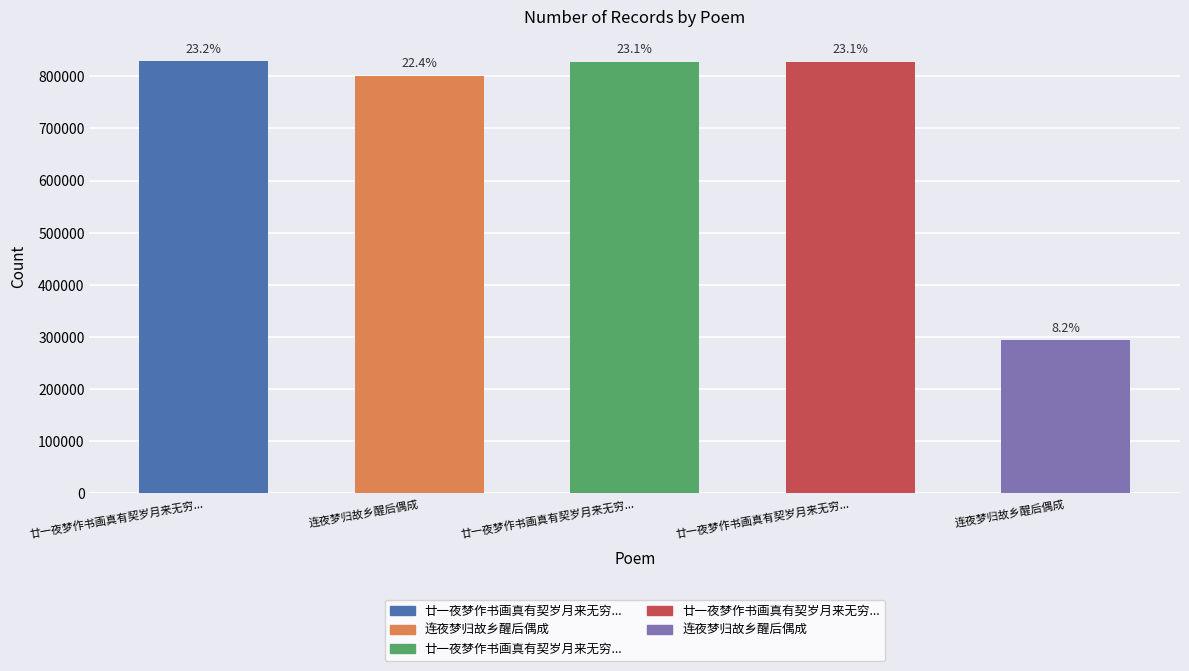

What is the smallest value displayed?

293577